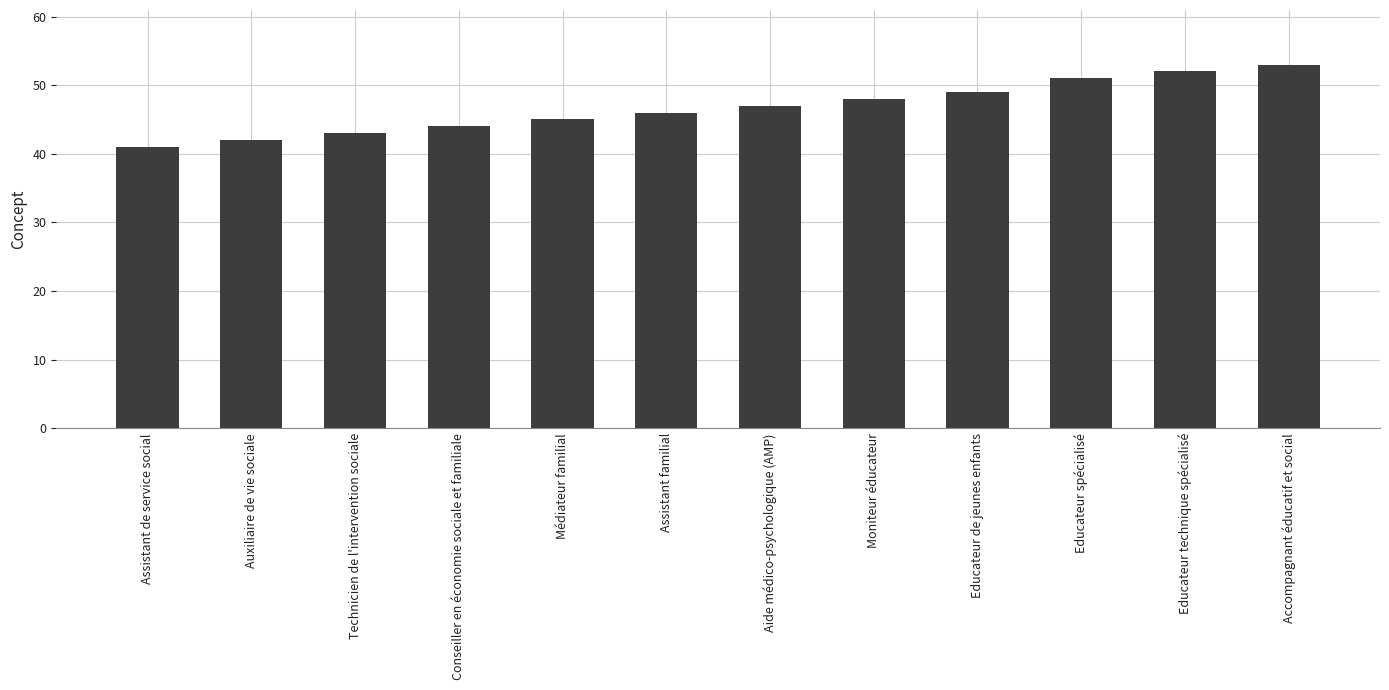

What is the ratio of the value at Accompagnant éducatif et social to the value at Médiateur familial?

1.2